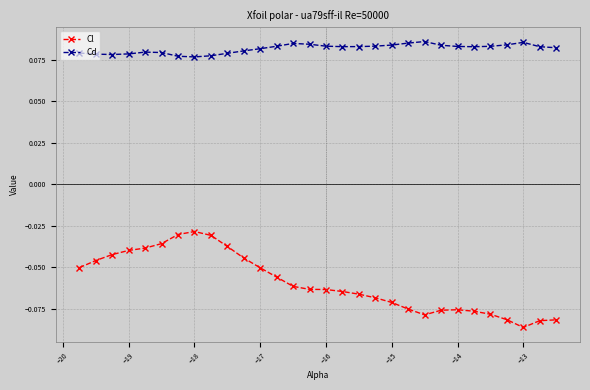

Which series has the largest range (max minus min)?

Cl